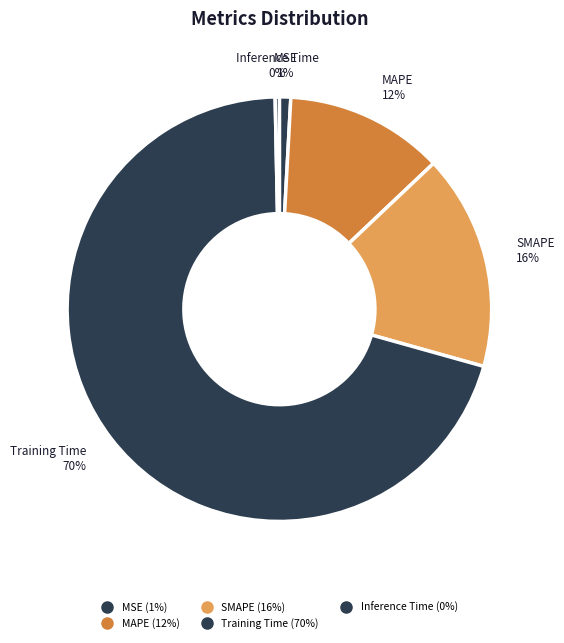

How many segments does this pie chart have?

5